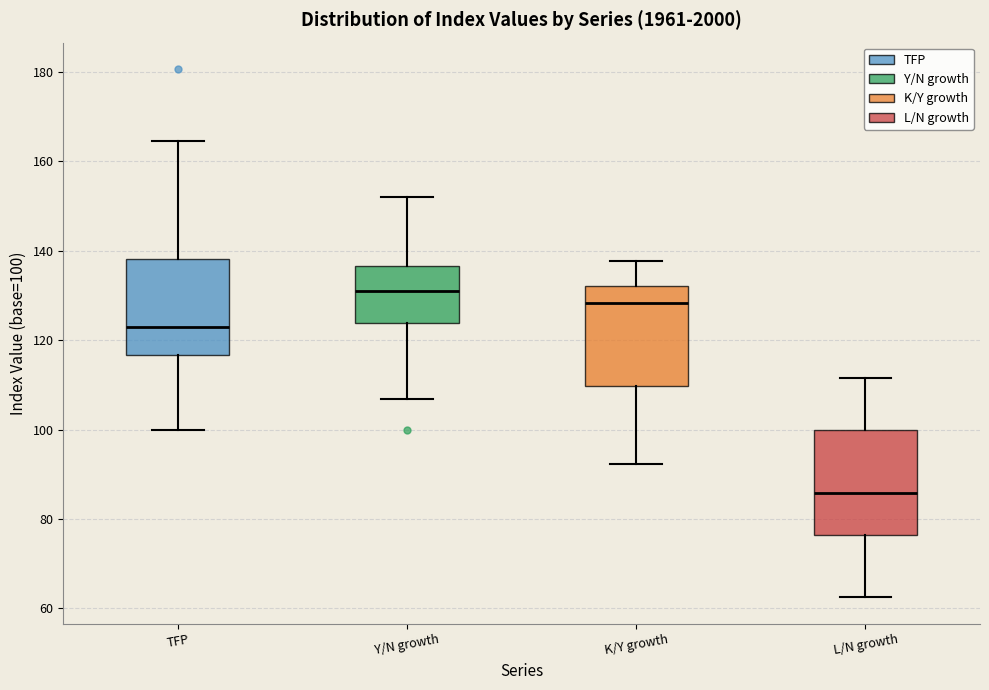

Which box has the highest median line?

Y/N growth